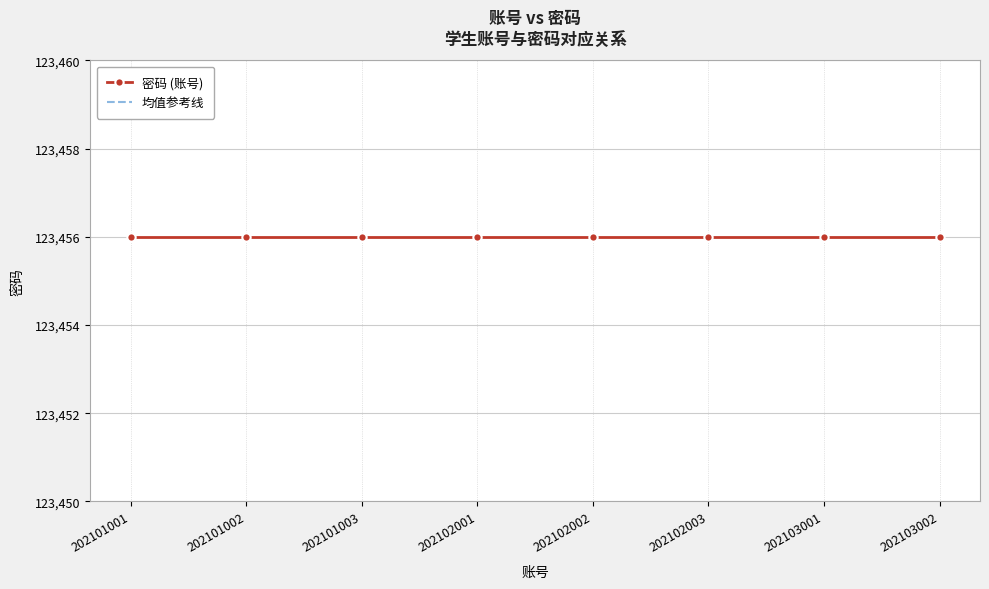

Is the value of 均值参考线 at 202101003 greater than the value of 密码 (账号) at 202102002?

No